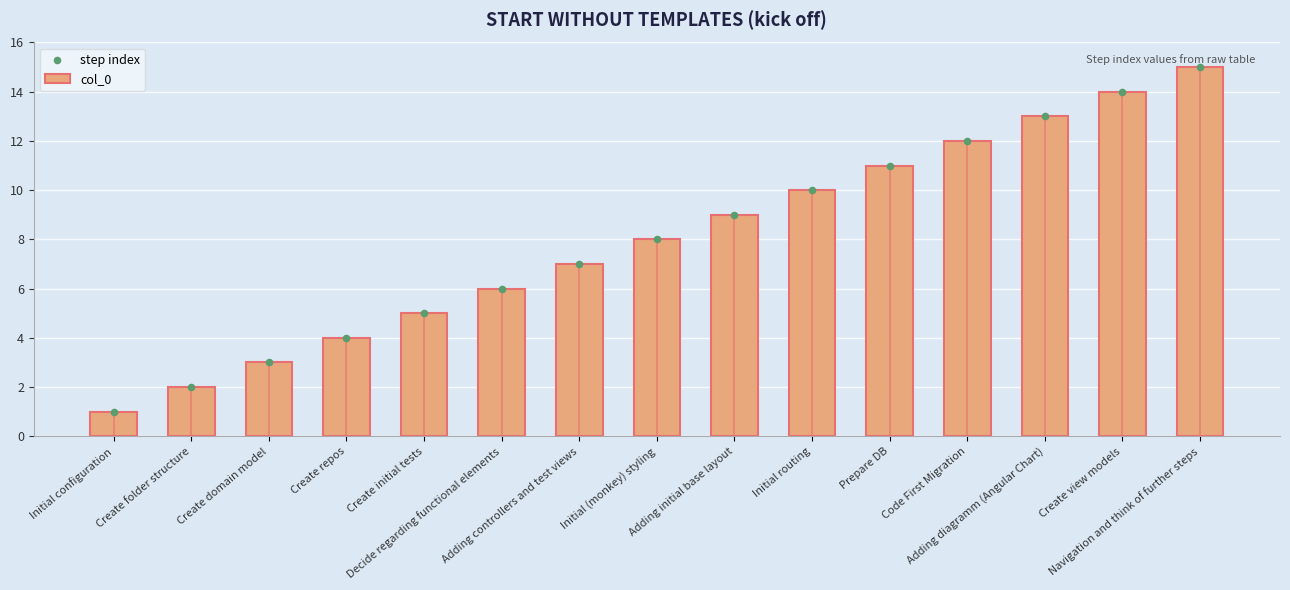

Which series has the widest spread of Y values?

col_0